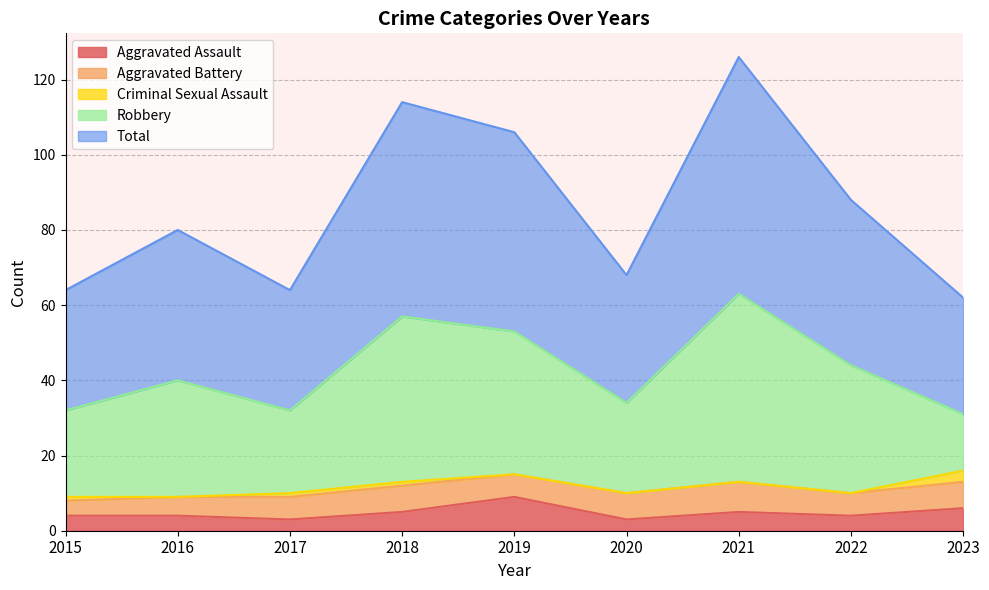

Which label corresponds to the largest value in the chart?

2021